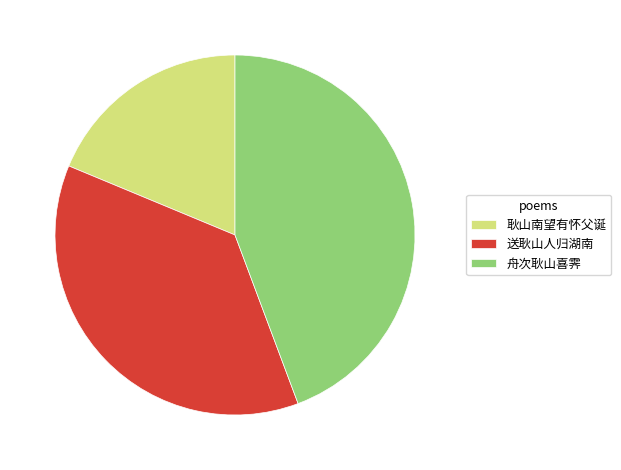

Does 舟次耿山喜霁 represent more than half of the total?

No